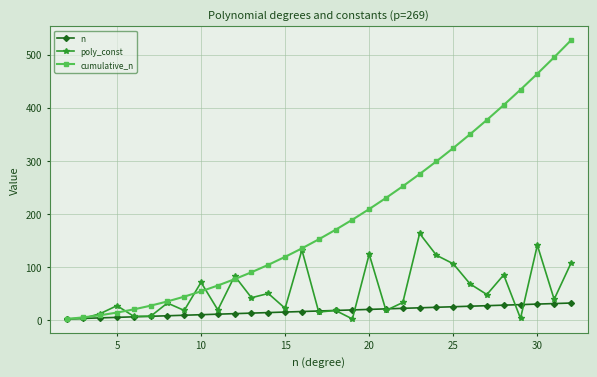

True or false: poly_const has more than 2 points higher than both neighbors.

True